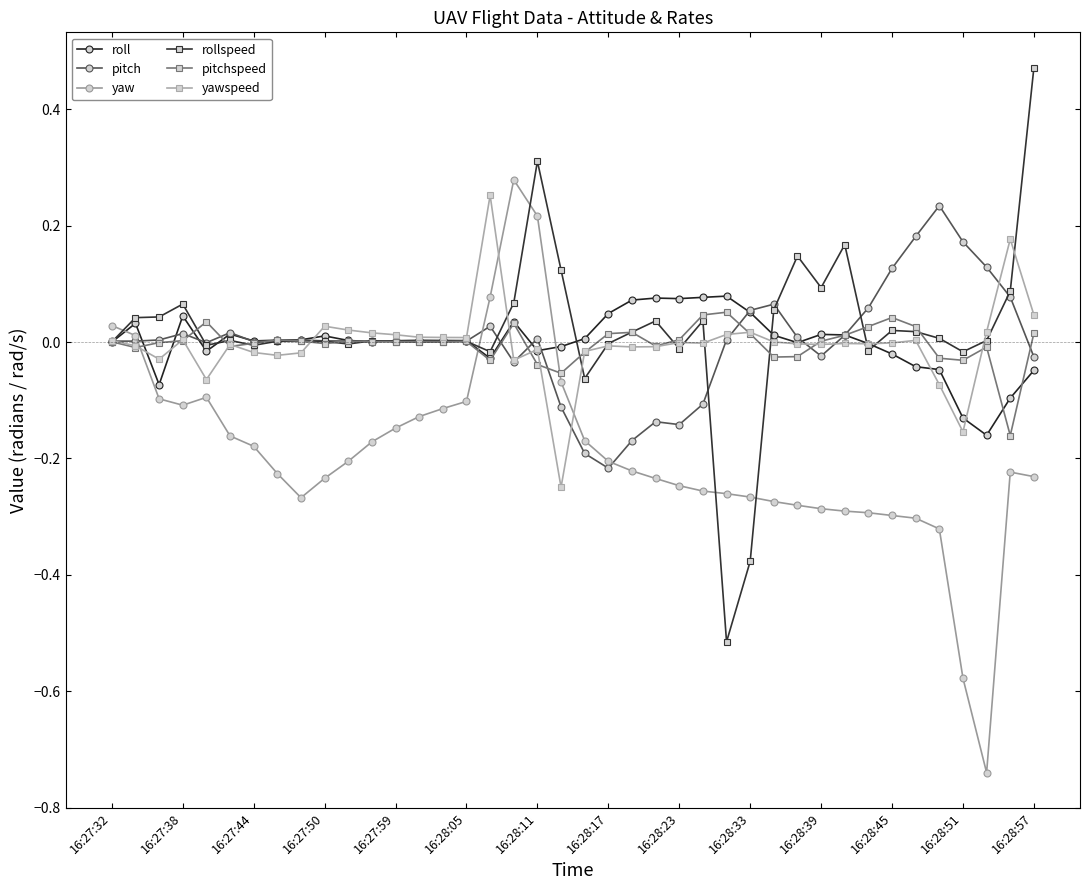

Which series ends up on top after the final intersection of yaw and rollspeed?

rollspeed